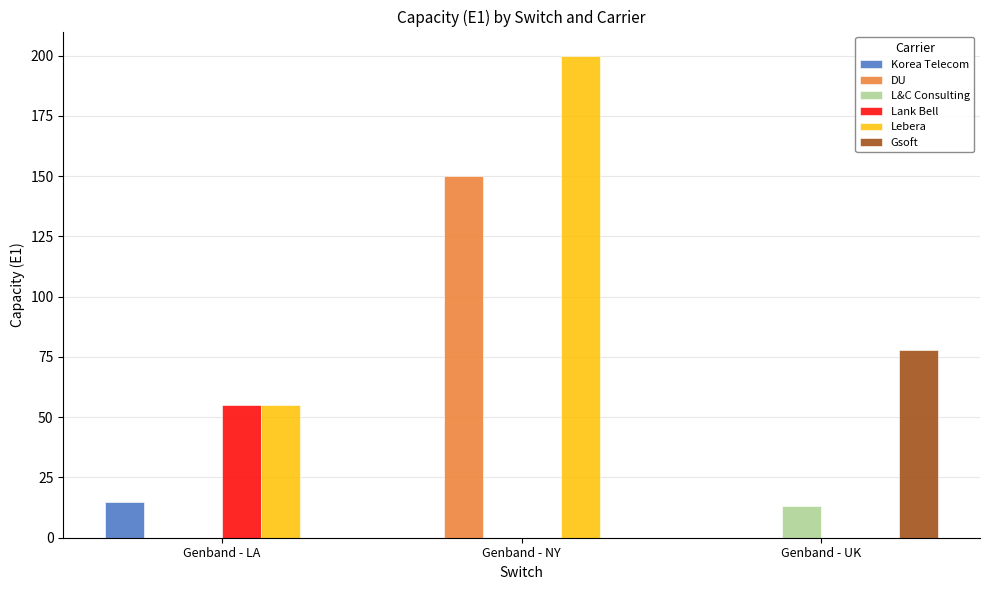

How many groups of bars are there?

3